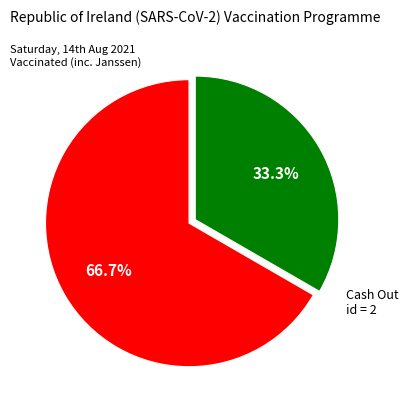

Does any single category account for the majority?

Yes